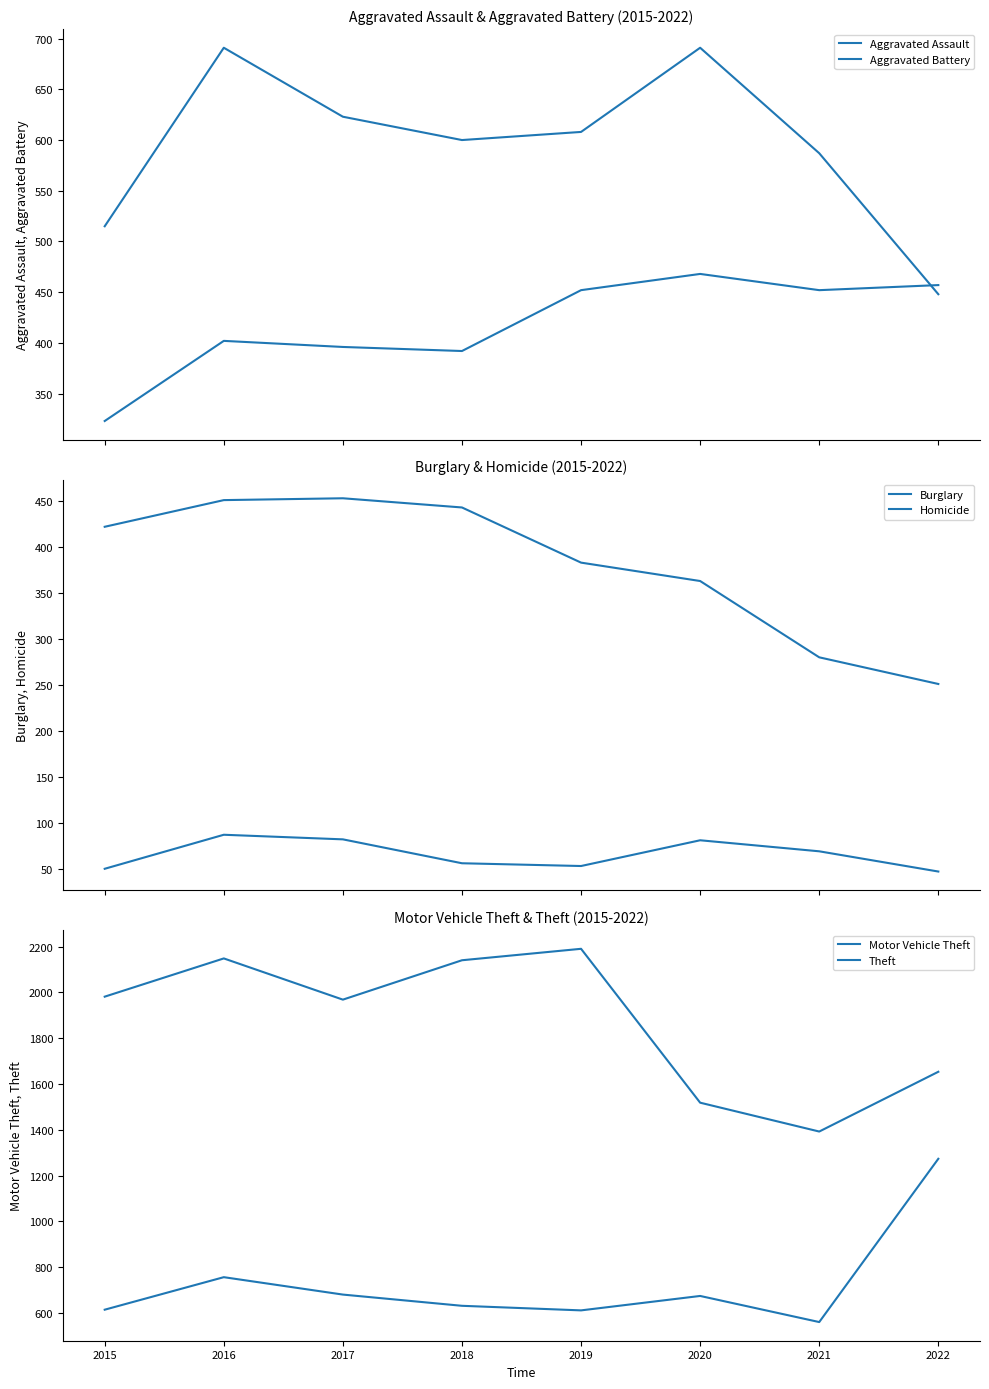

What is the sum of the Aggravated Battery values at 2017 and 2021?

1210